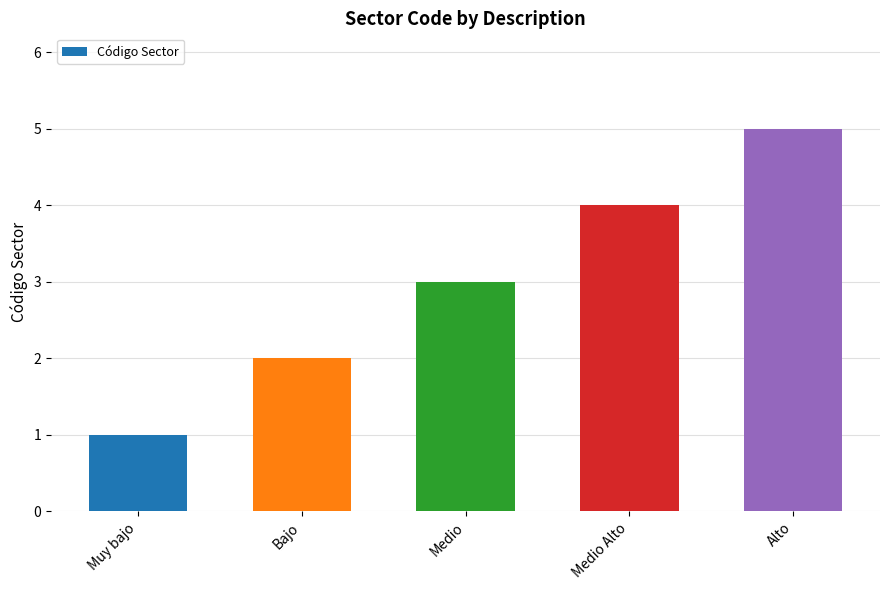

What is the maximum value shown in the chart?

5